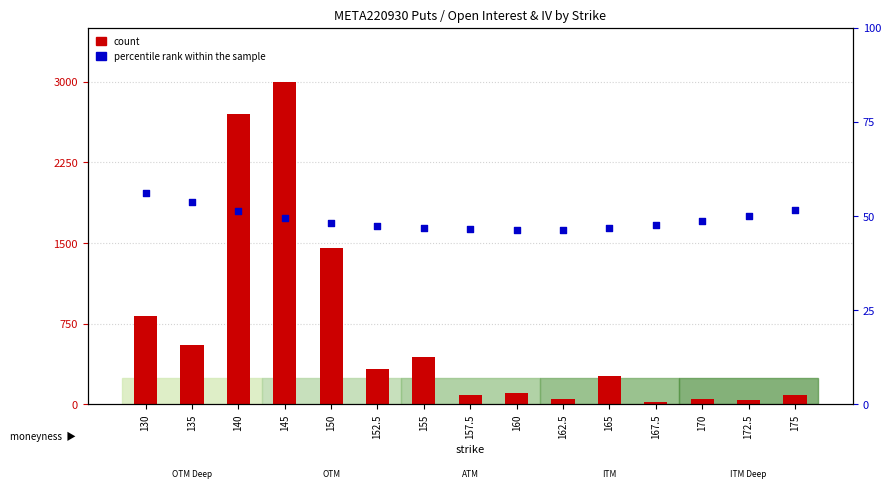

Is the value of count at 150 greater than the value of percentile rank within the sample at 145?

Yes